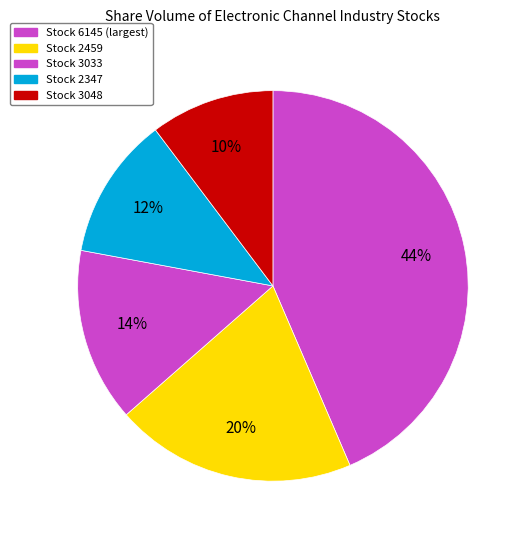

How many slices are in this pie chart?

5